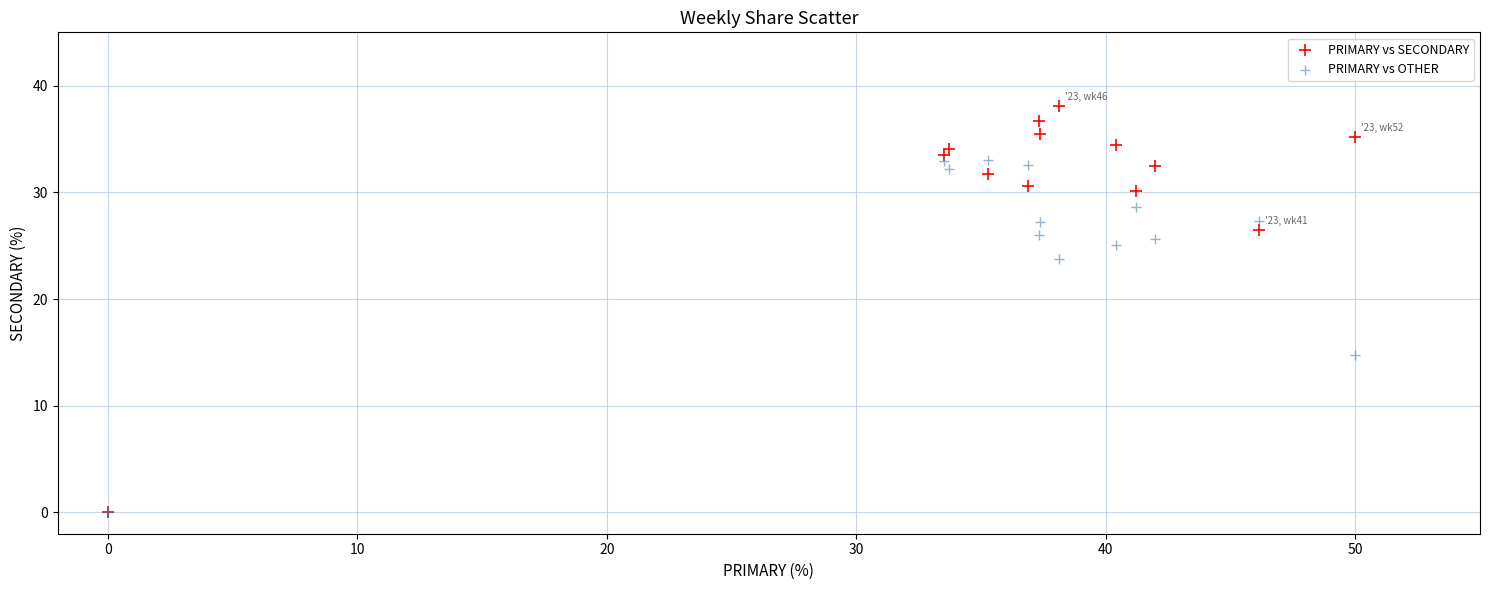

In the PRIMARY vs SECONDARY series, what Y value is closest to 19?

26.5